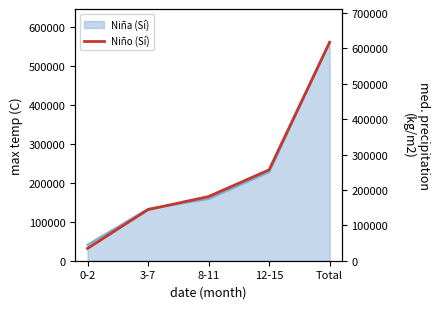

Approximately how many times larger is the value at 8-11 compared to Total?

0.3